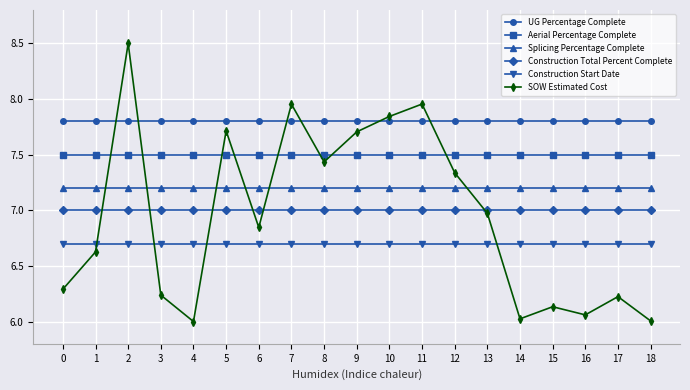

What is the maximum value shown in the chart?

8.5